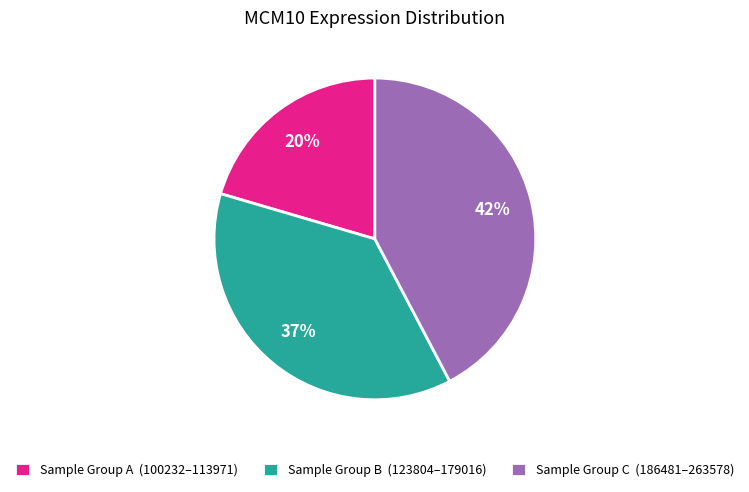

Does any single category account for the majority?

No